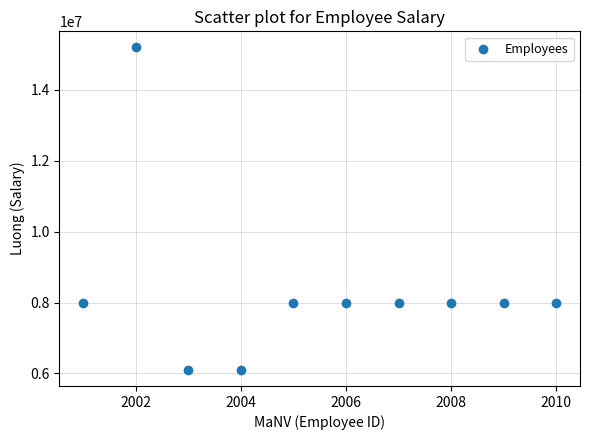

What is the average Y value?

8340000